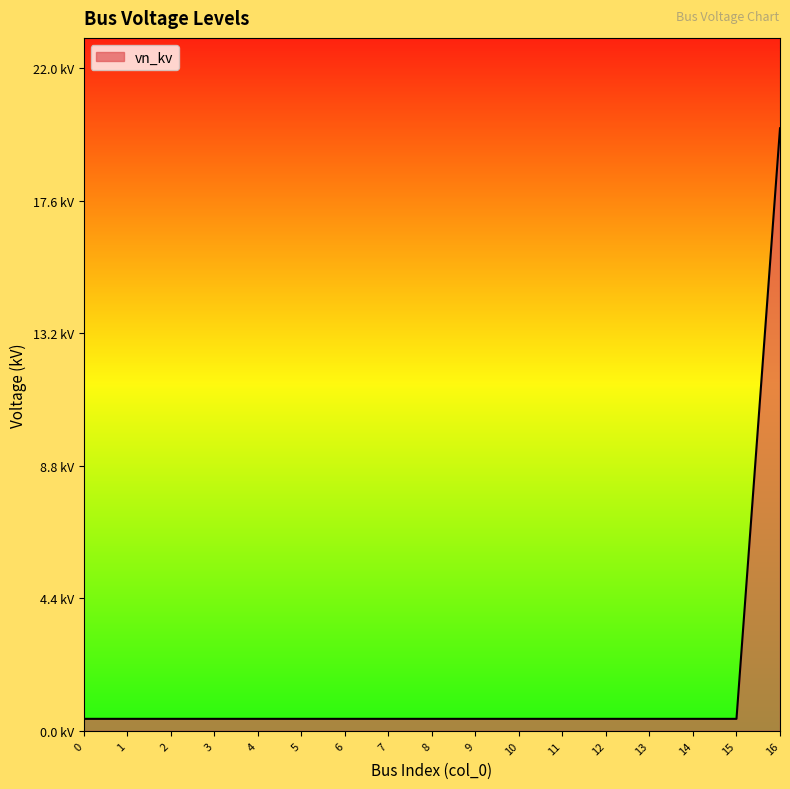

Rank the categories by value from lowest to highest.

0, 1, 2, 3, 4, 5, 6, 7, 8, 9, 10, 11, 12, 13, 14, 15, 16